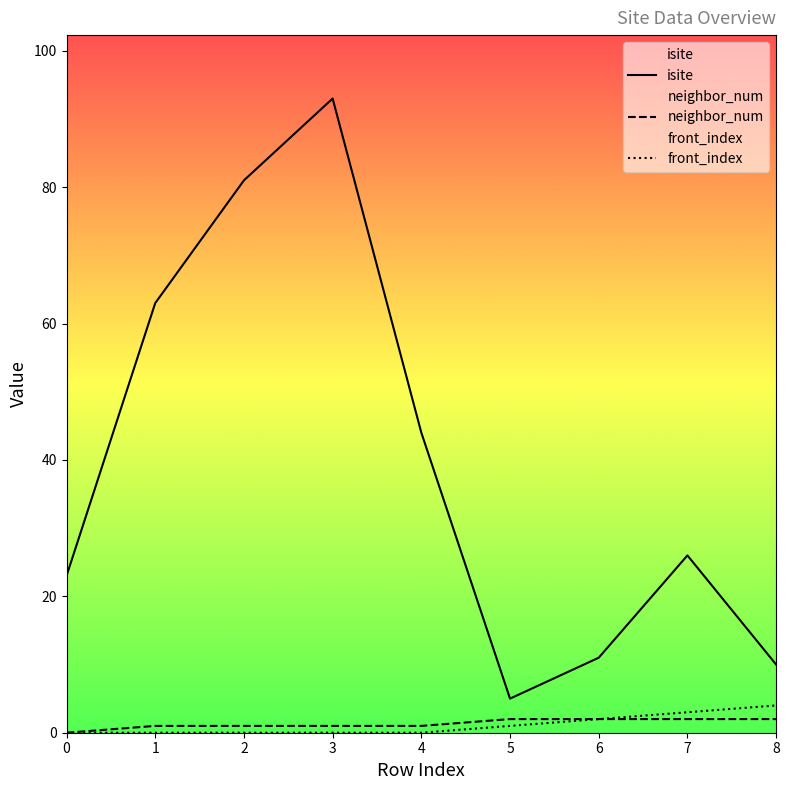

Reading right to left, transcribe all the data shown in this chart.

isite: 10	26	11	5	44	93	81	63	23
neighbor_num: 2	2	2	2	1	1	1	1	0
front_index: 4	3	2	1	0	0	0	0	0